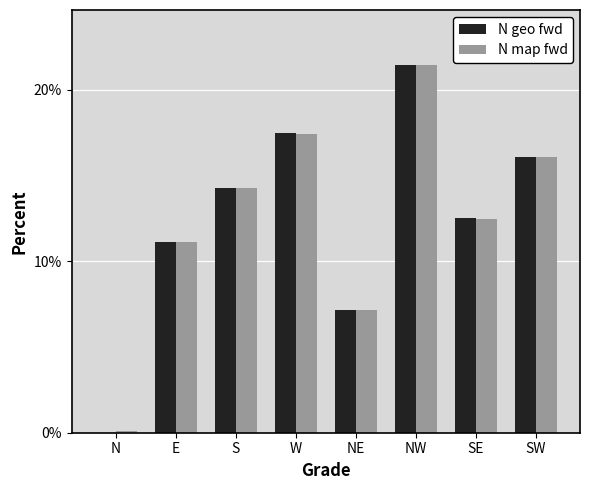

Which series changed the most between S and SW?

N geo fwd